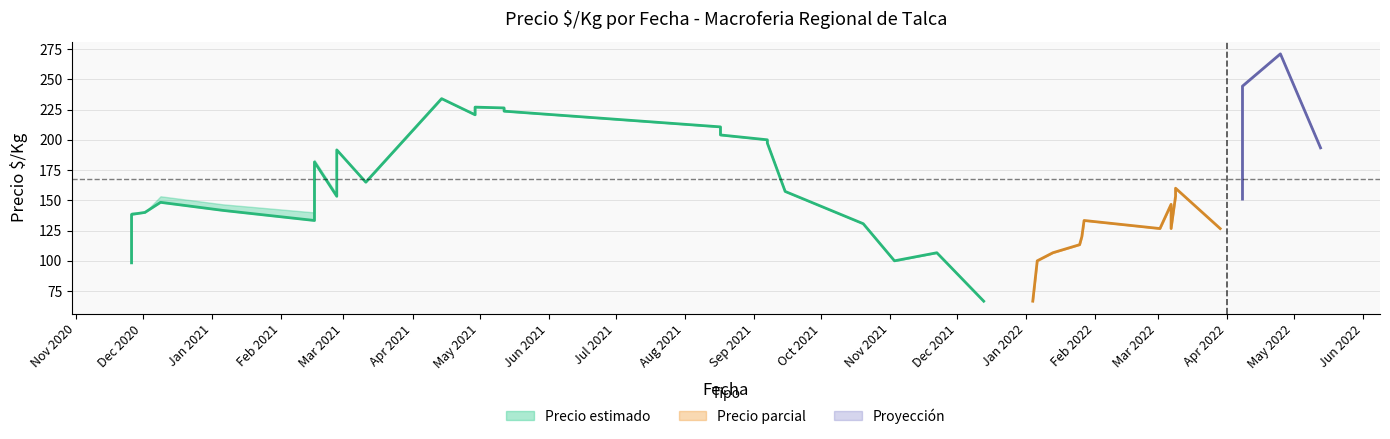

How many lines are shown in the chart?

3